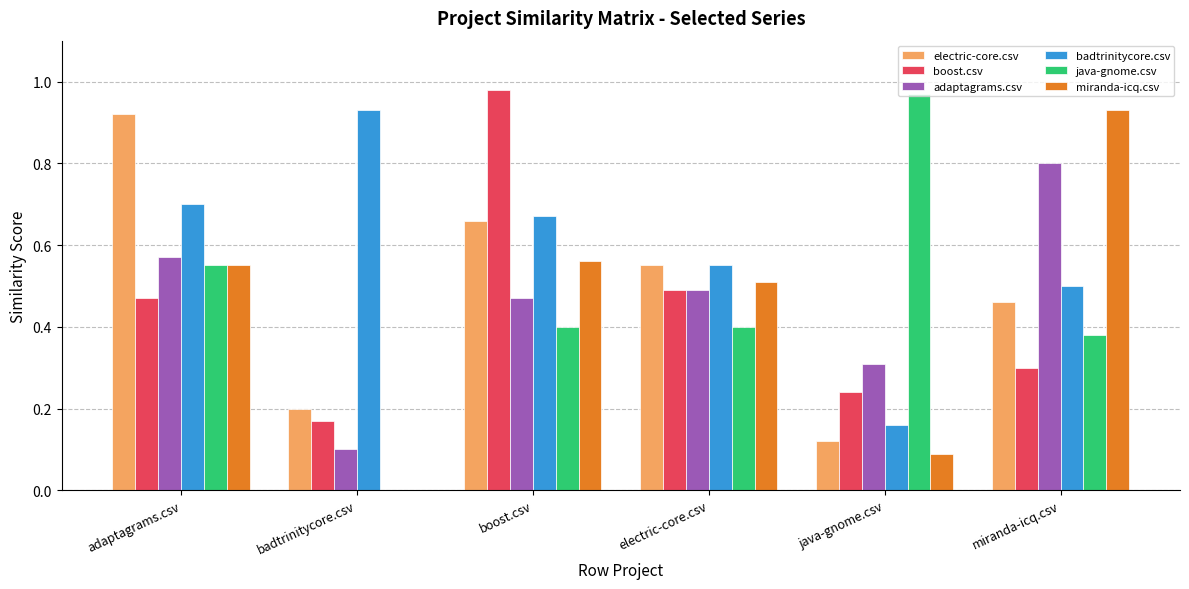

The value of boost.csv at electric-core.csv is 0.5. True or false?

True